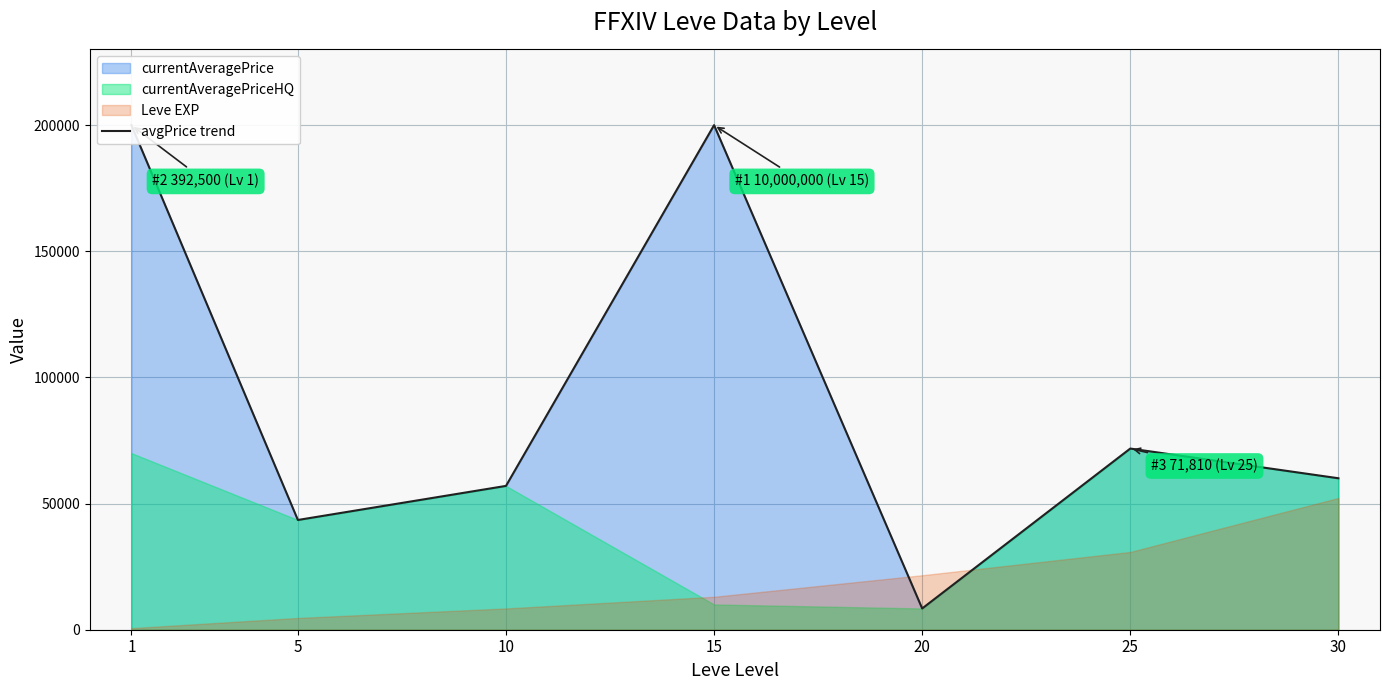

The value at 5 is 57019. True or false?

False